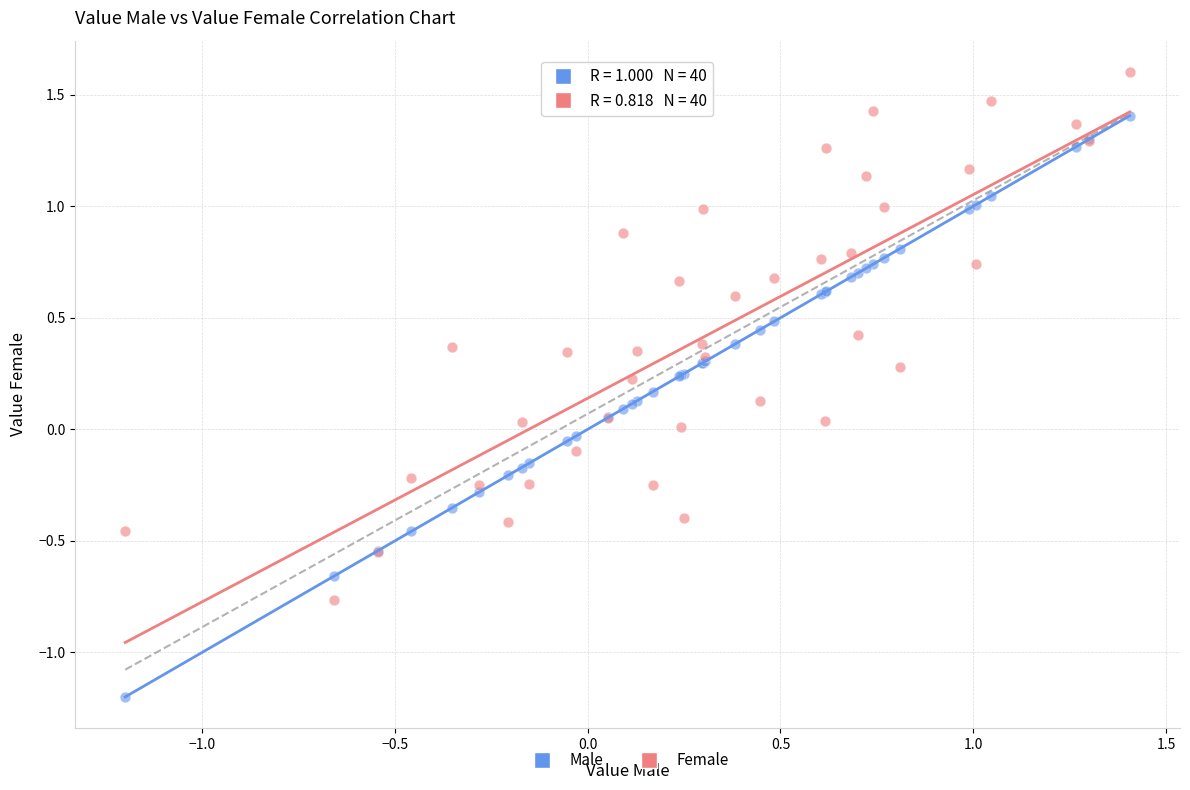

Which series contains the highest Y value?

Female